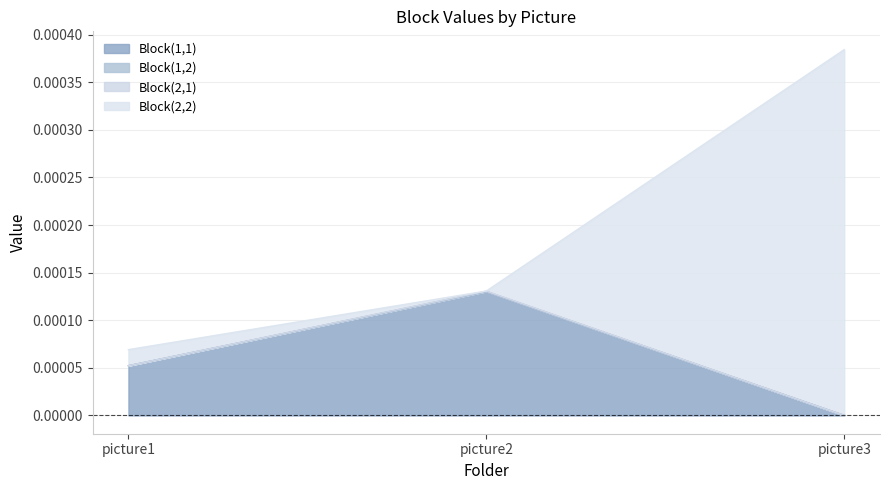

At which label does Block(1,2) reach its peak?

picture2